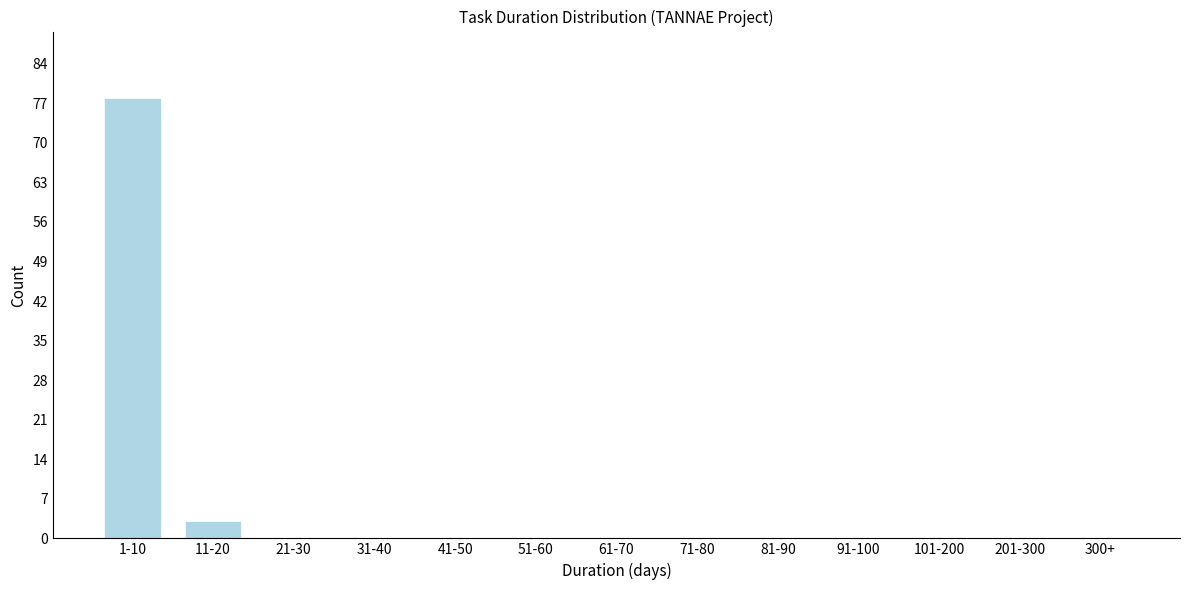

Reading left to right, extract all data points from this chart.

1-10=78	11-20=3	21-30=0	31-40=0	41-50=0	51-60=0	61-70=0	71-80=0	81-90=0	91-100=0	101-200=0	201-300=0	300+=0